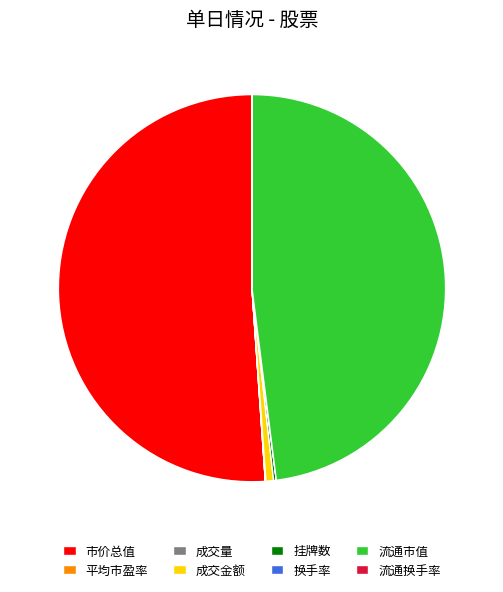

Which category has the biggest portion of the pie?

市价总值